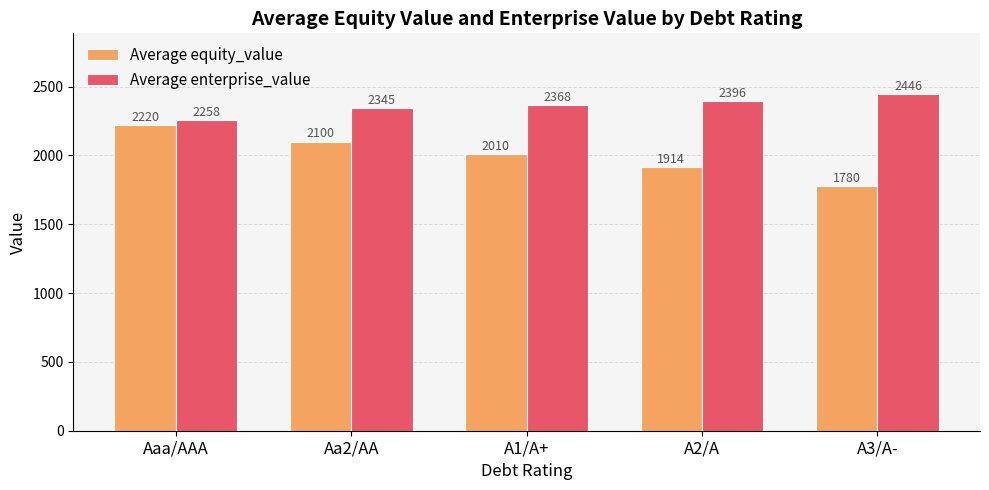

Count the Average enterprise_value values in the range 2345 to 2396.

3